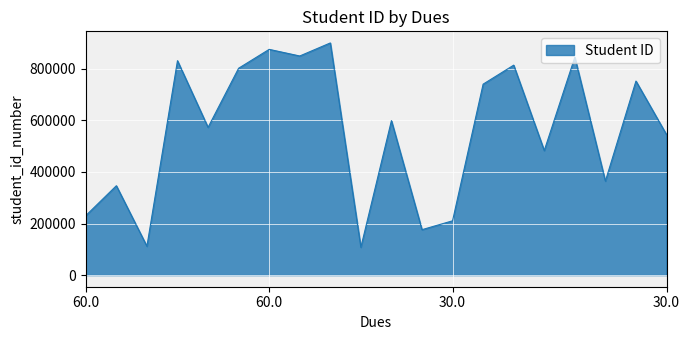

What is the maximum value shown in the chart?

900127